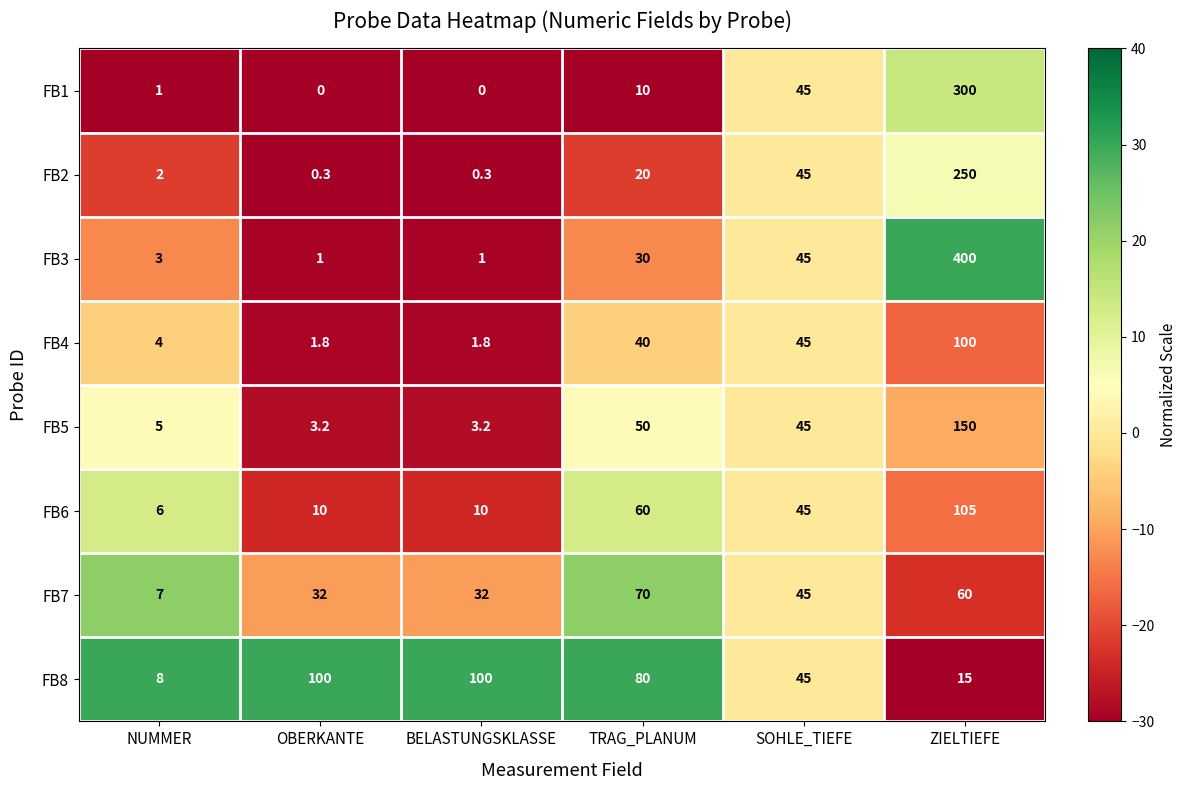

Is the value of FB7 at BELASTUNGSKLASSE greater than the value of FB5 at NUMMER?

Yes